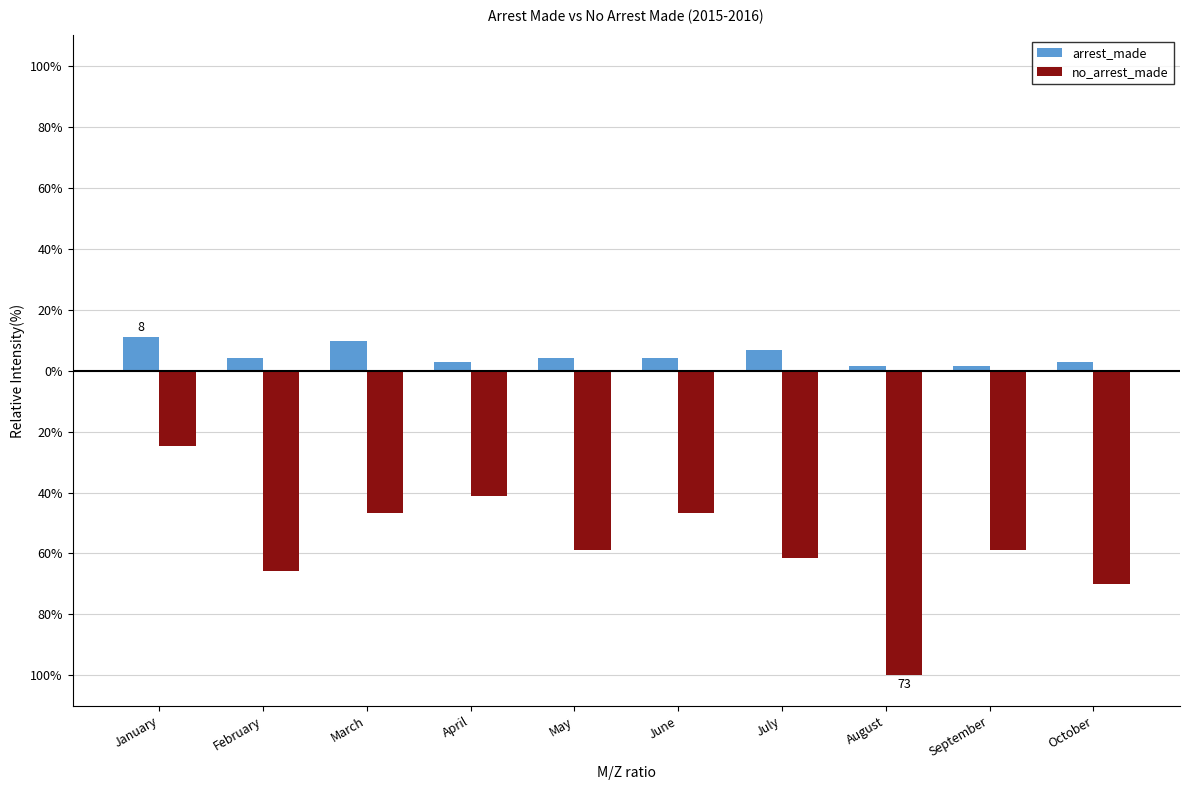

Is it true that no_arrest_made equals -24.7 at January?

True